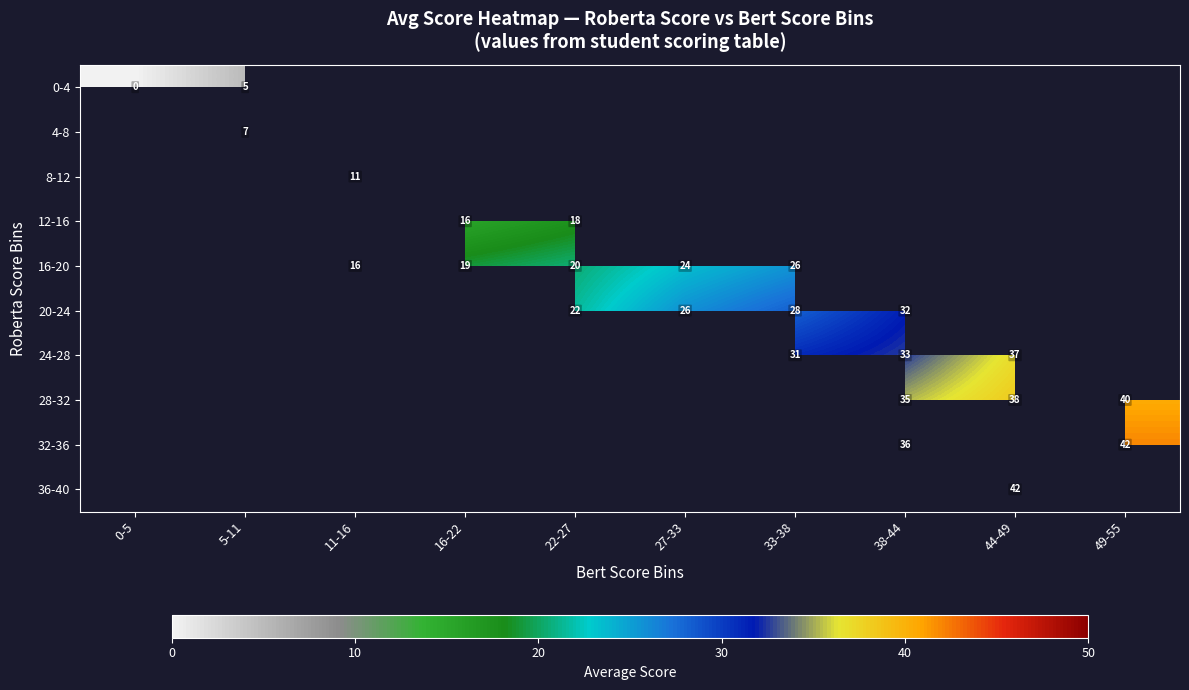

The value of 28-32 at 38-44 is 35. True or false?

True